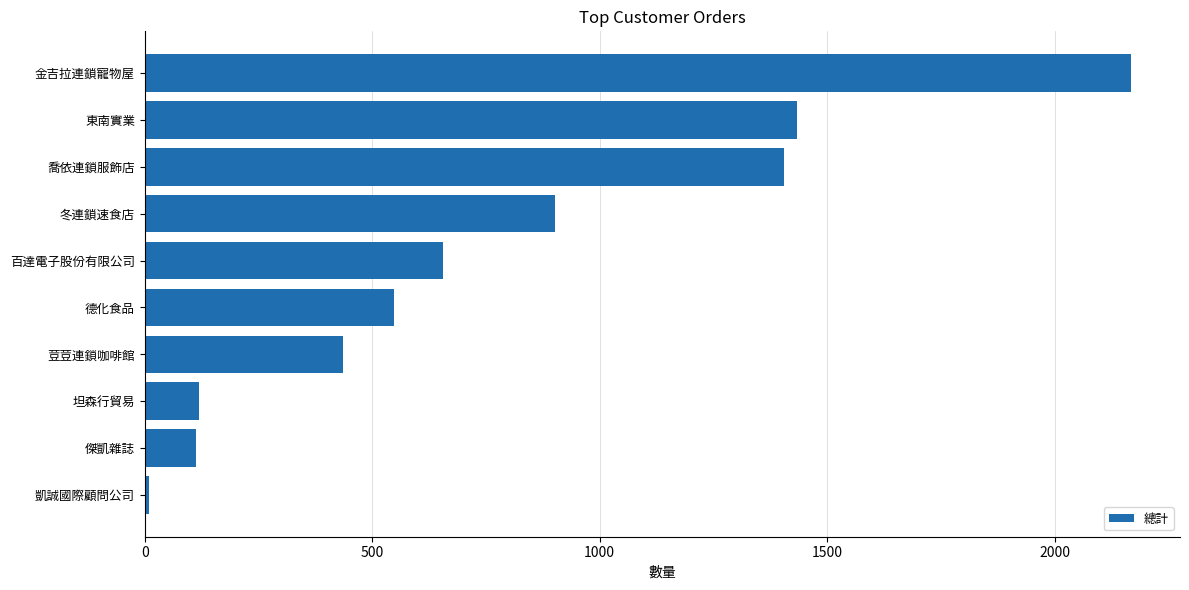

At which label is the value closest to 1088?

冬連鎖速食店